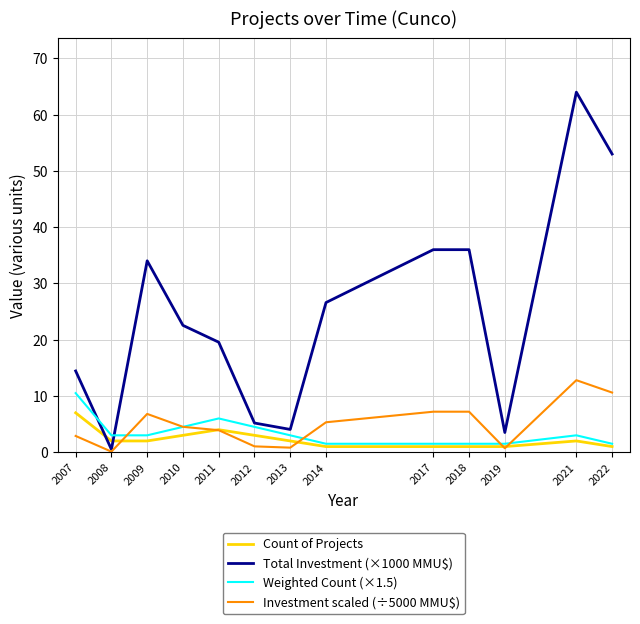

The value of Count of Projects at 2009 is 2.0. True or false?

True